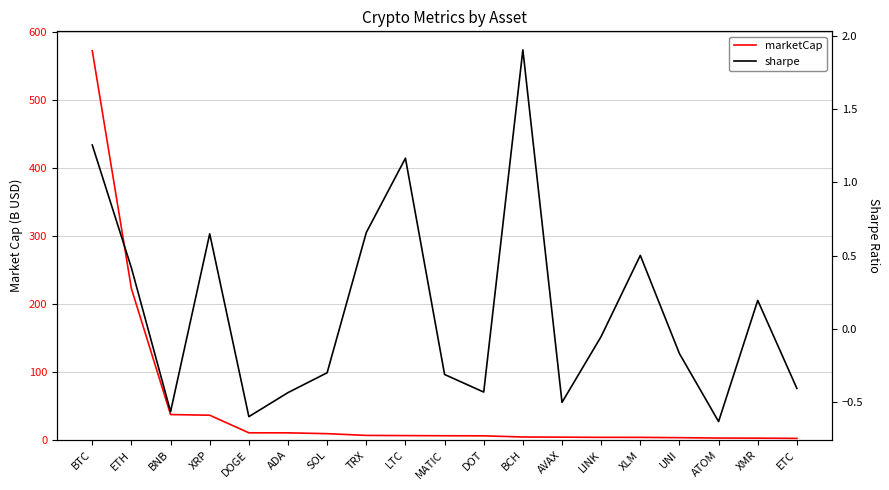

What is the label of the 4th point from the right?

UNI